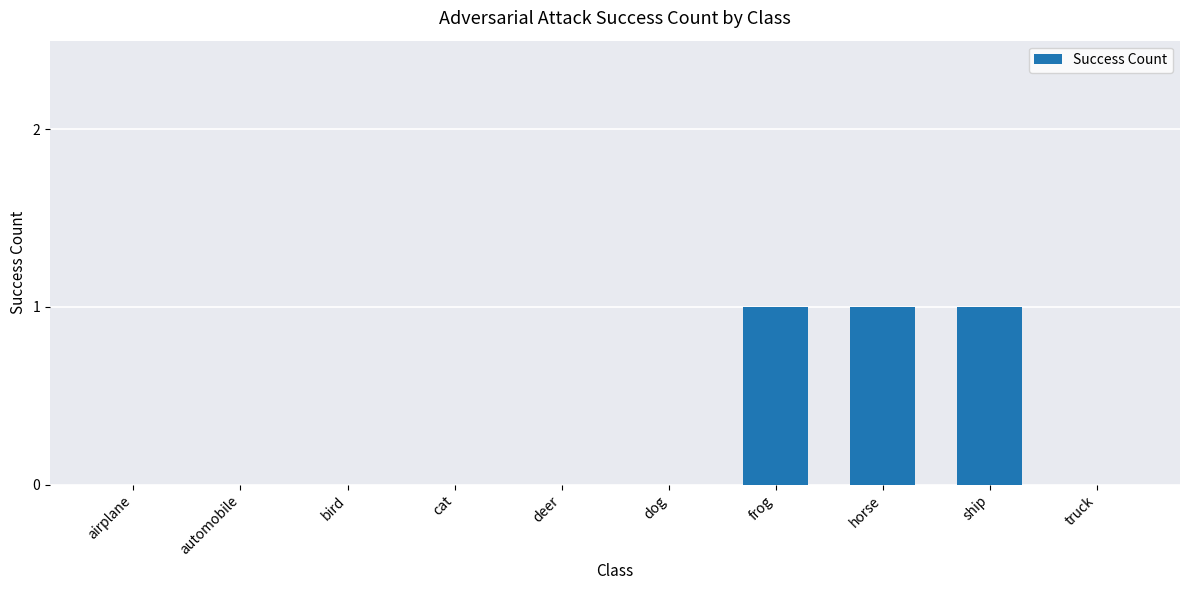

What is the sum of all values?

3